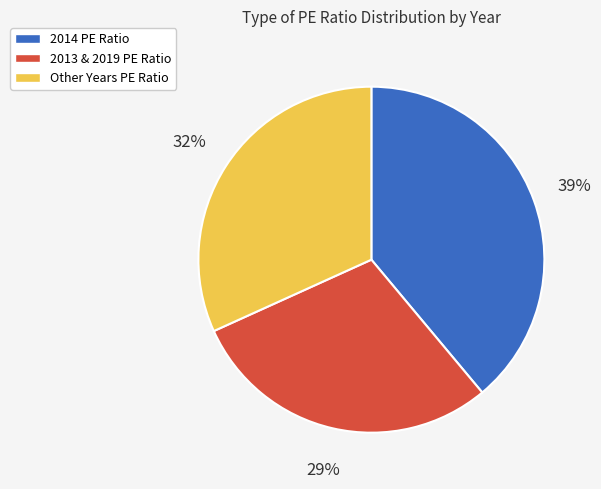

To the nearest percent, what percentage of the pie is Other Years PE Ratio?

32%